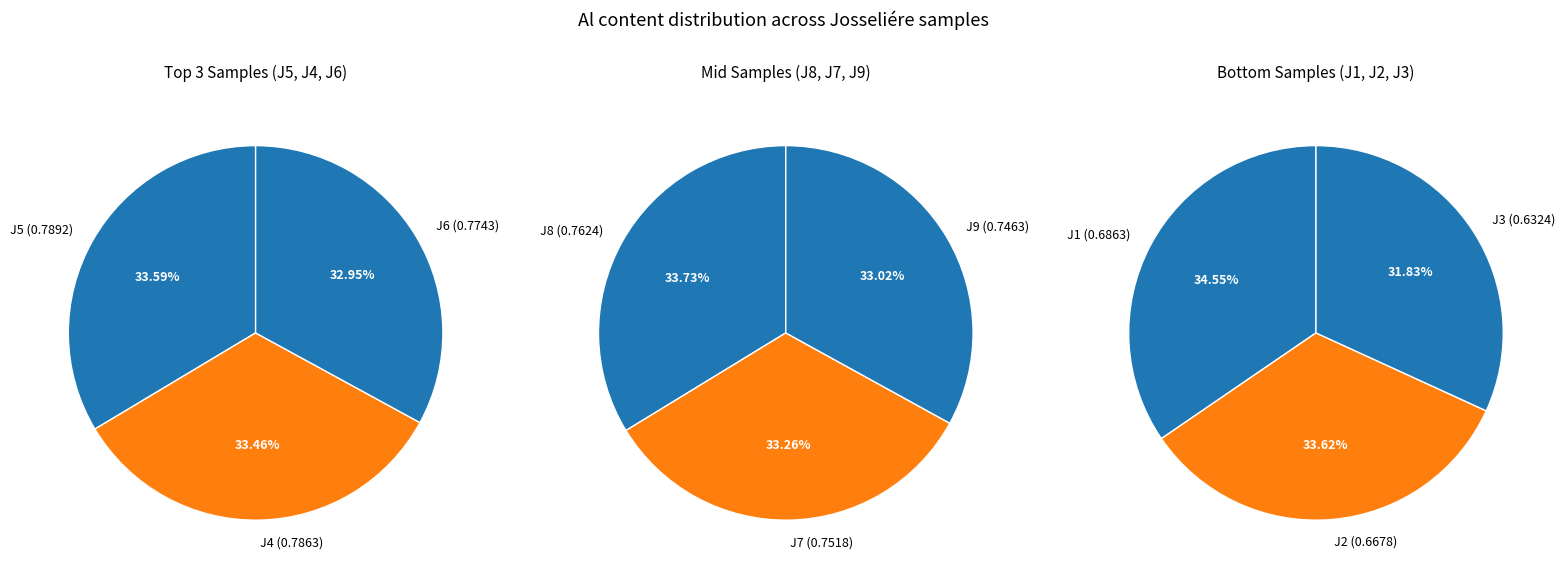

Which slice is the largest?

J5